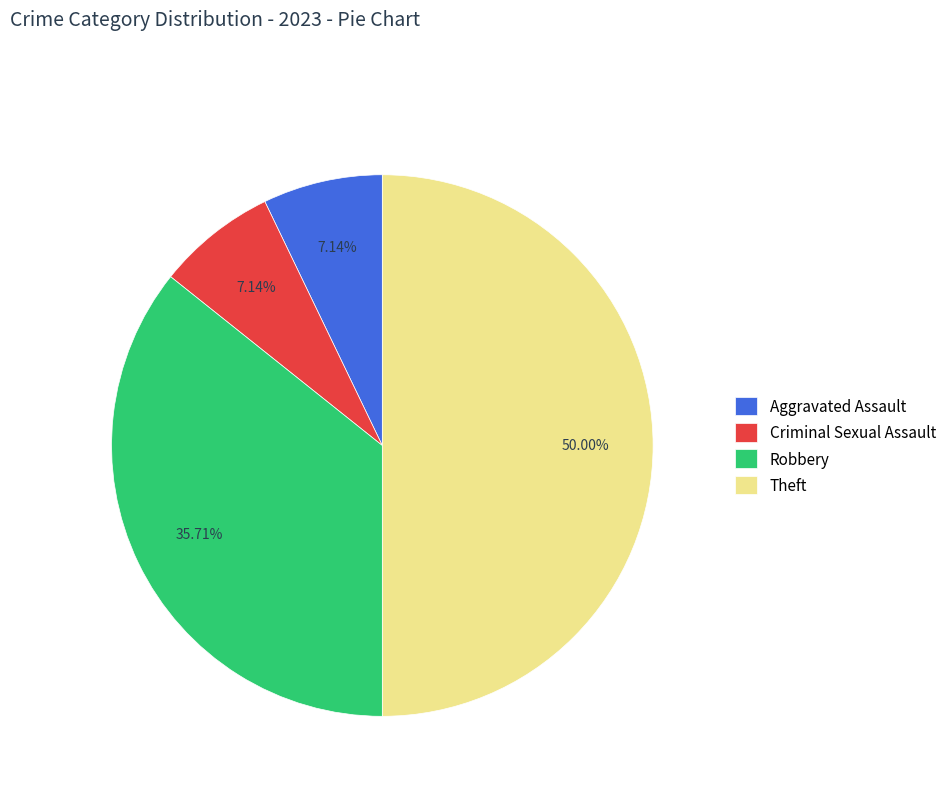

What is the largest slice in the pie chart?

Theft